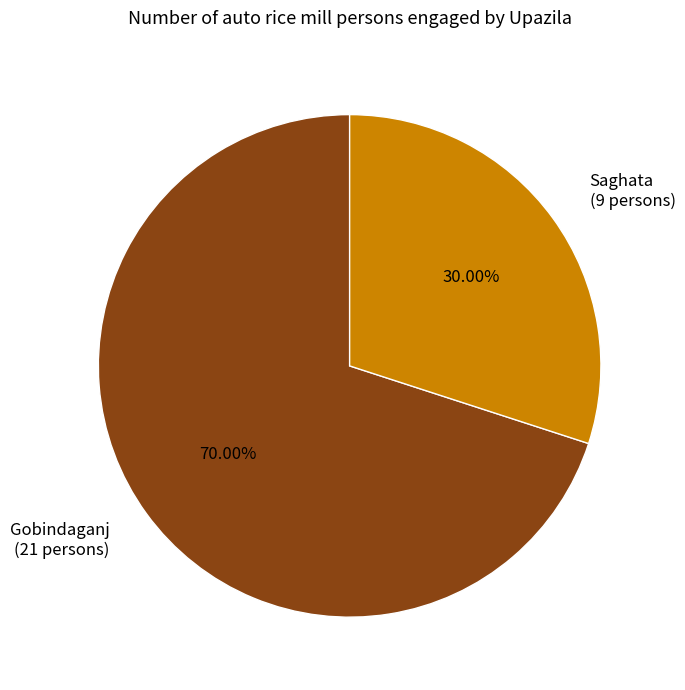

What is the ratio of the value at Saghata to the value at Gobindaganj?

0.4